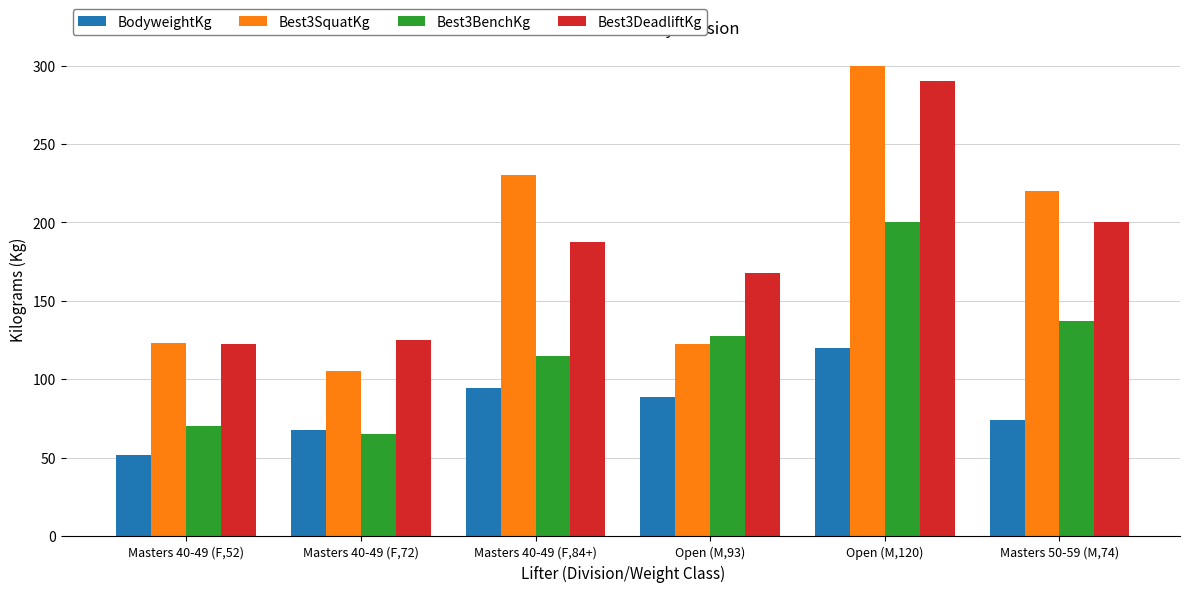

What is the label of the 4th bar from the left?

Open (M,93)